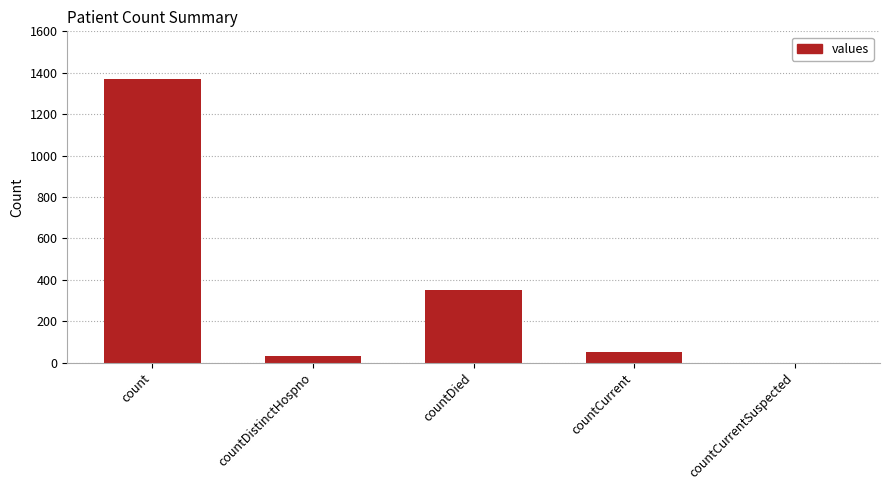

Which label corresponds to the largest value in the chart?

count